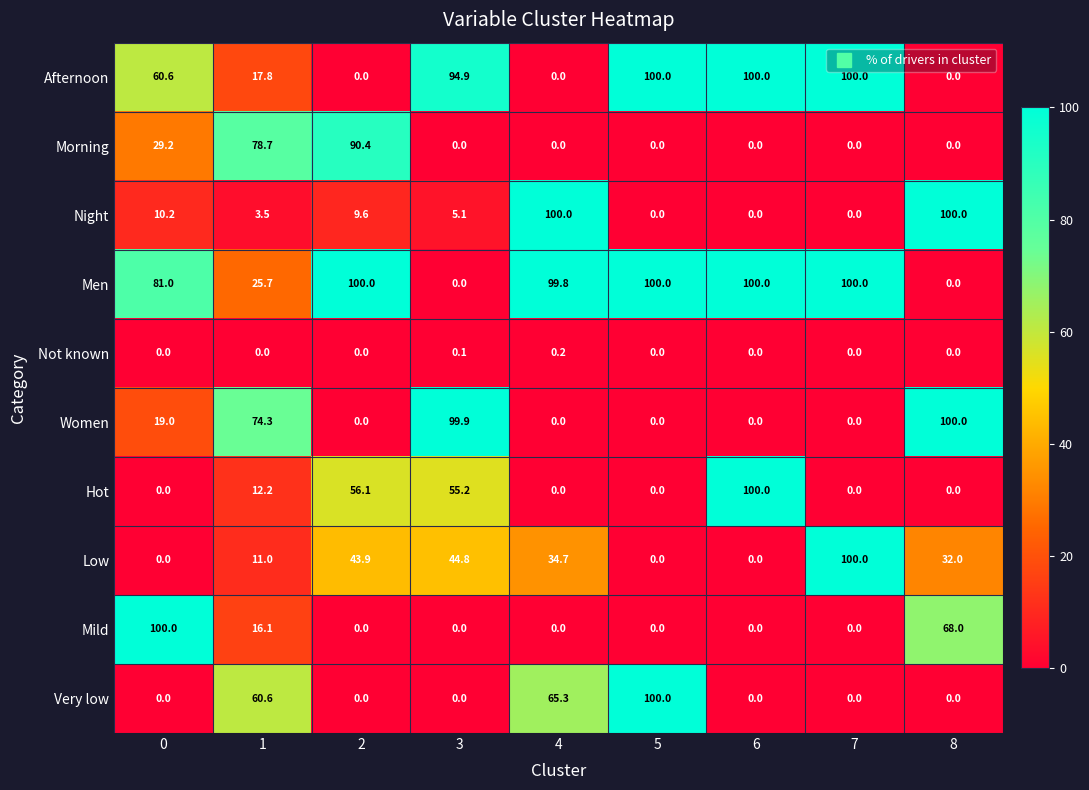

The value of Low at 8 is 22.2. True or false?

False